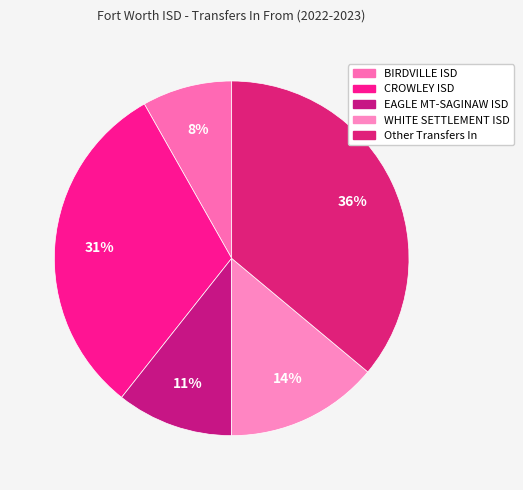

How many segments does this pie chart have?

5